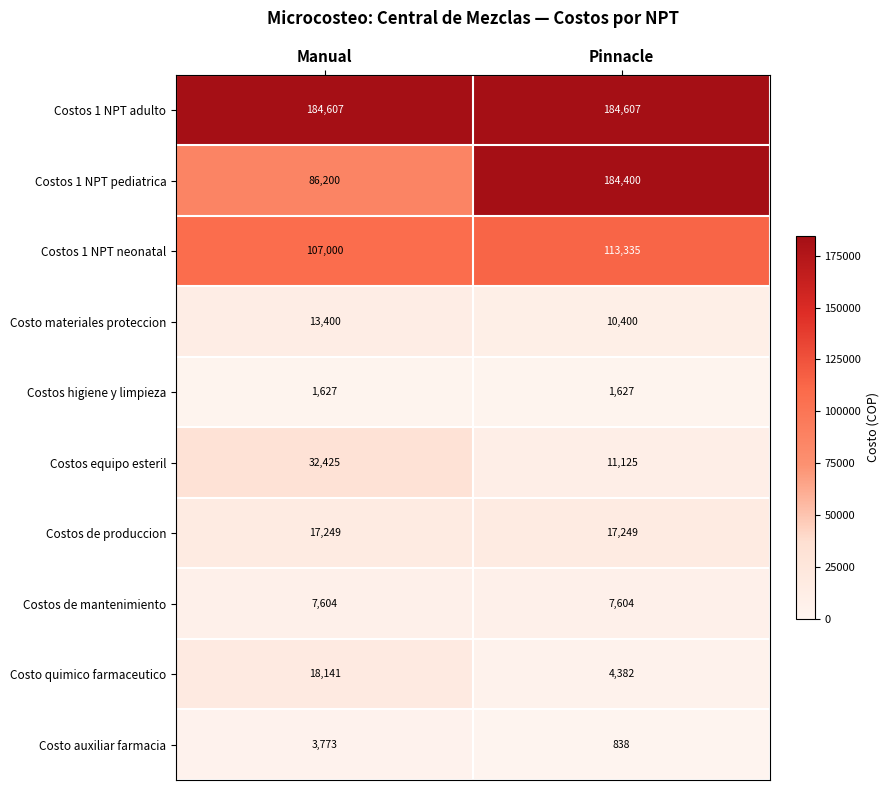

True or false: Costos de mantenimiento has a value of 7604 at Pinnacle.

True